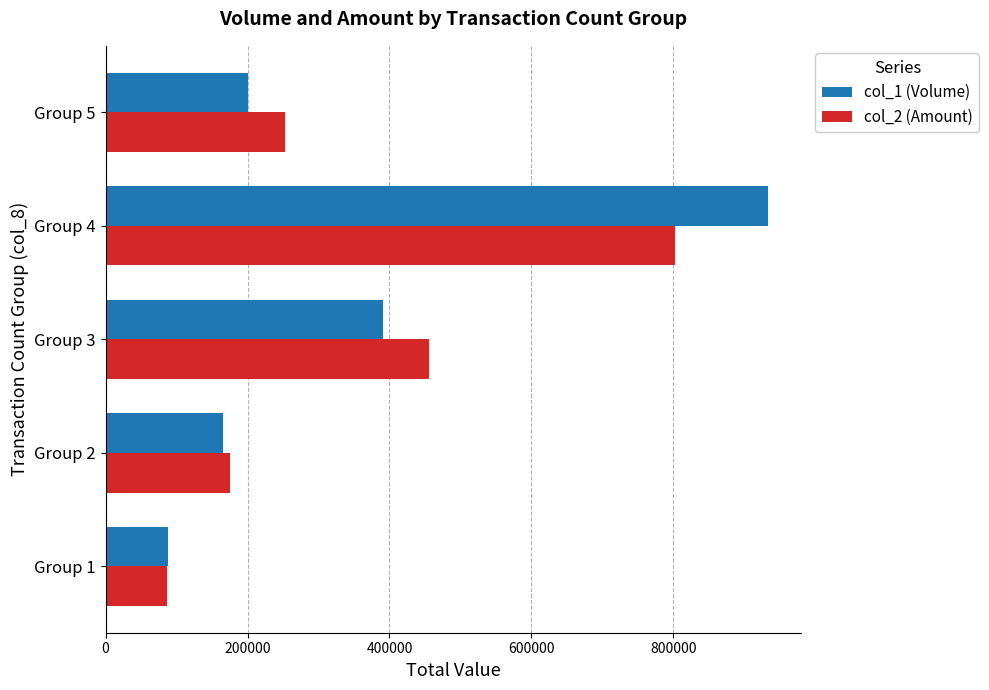

What is the highest value of the col_1 (Volume) series?

933000